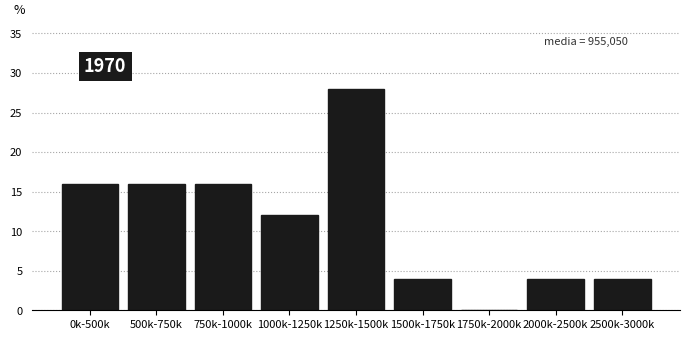

Reading left to right, list all the values displayed in this chart.

0k-500k=16.0	500k-750k=16.0	750k-1000k=16.0	1000k-1250k=12.0	1250k-1500k=28.0	1500k-1750k=4.0	1750k-2000k=0.0	2000k-2500k=4.0	2500k-3000k=4.0